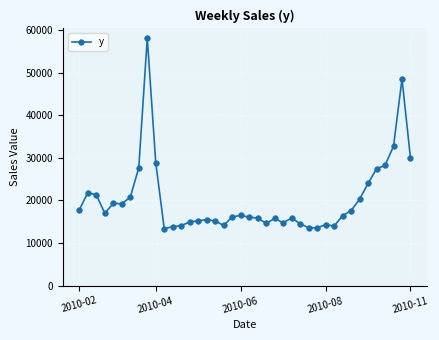

What is the smallest value displayed?

13380.0